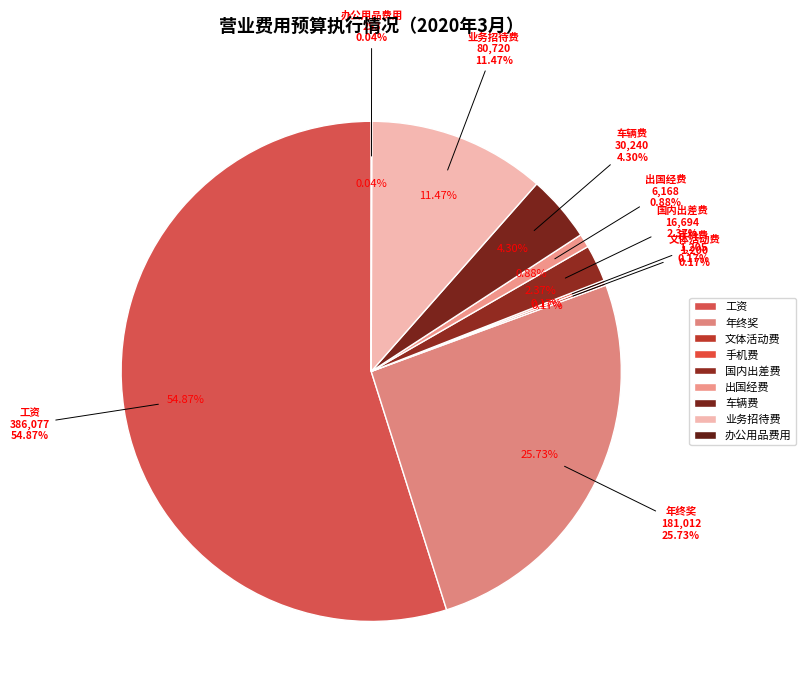

Is it true that 出国经费 is 1% of the pie?

True